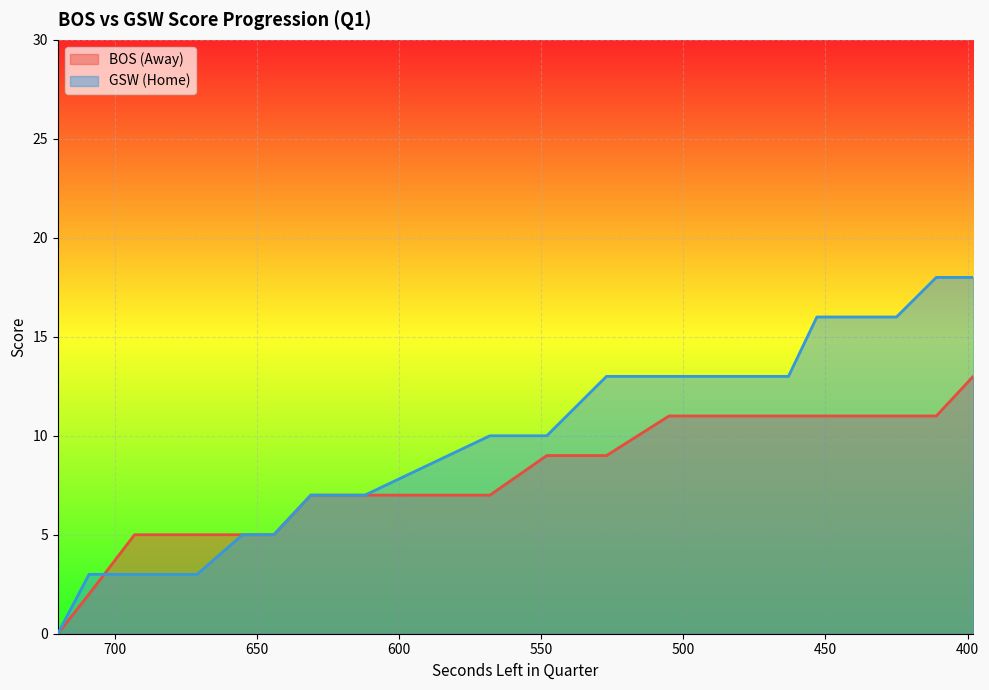

What is the sum of all HomeScore values?

192